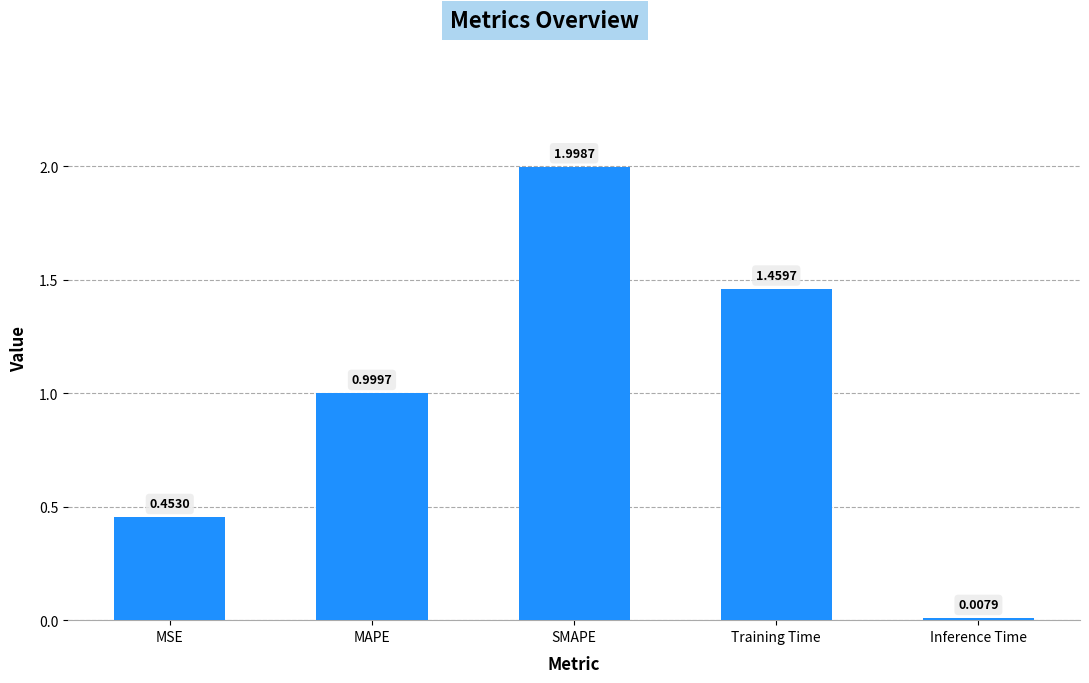

Are the bars grouped side by side (vs. stacked)?

No